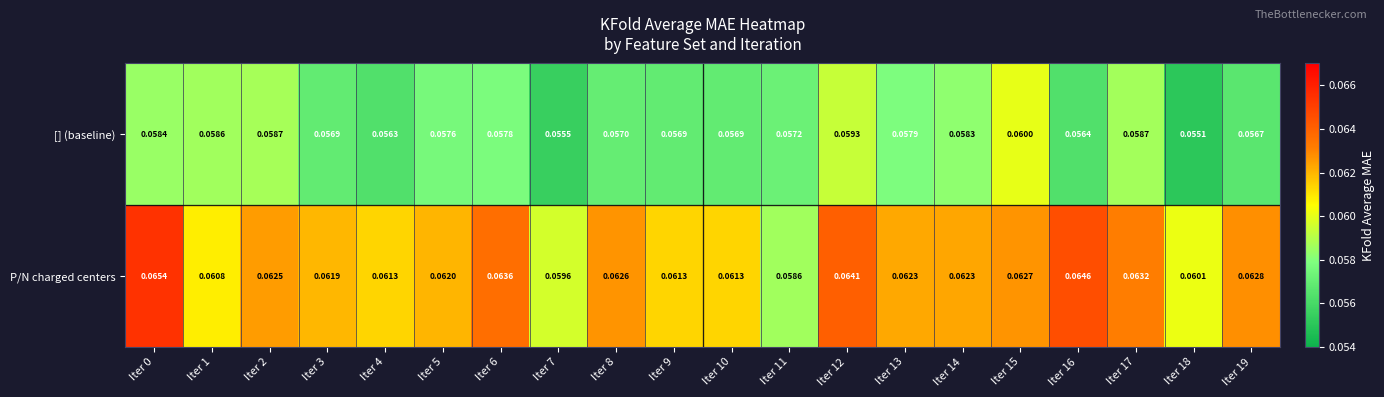

Which series has the largest total across all categories?

P/N charged centers